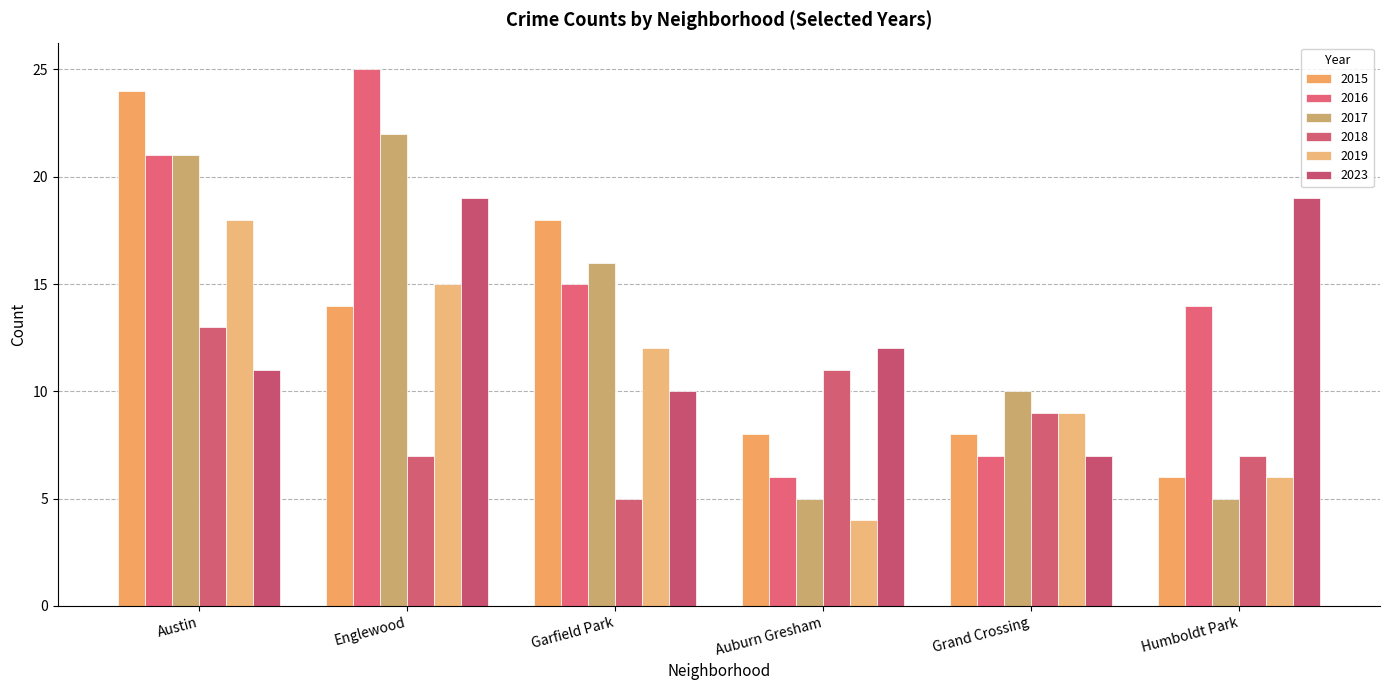

What is the average value of the 2016 series?

15